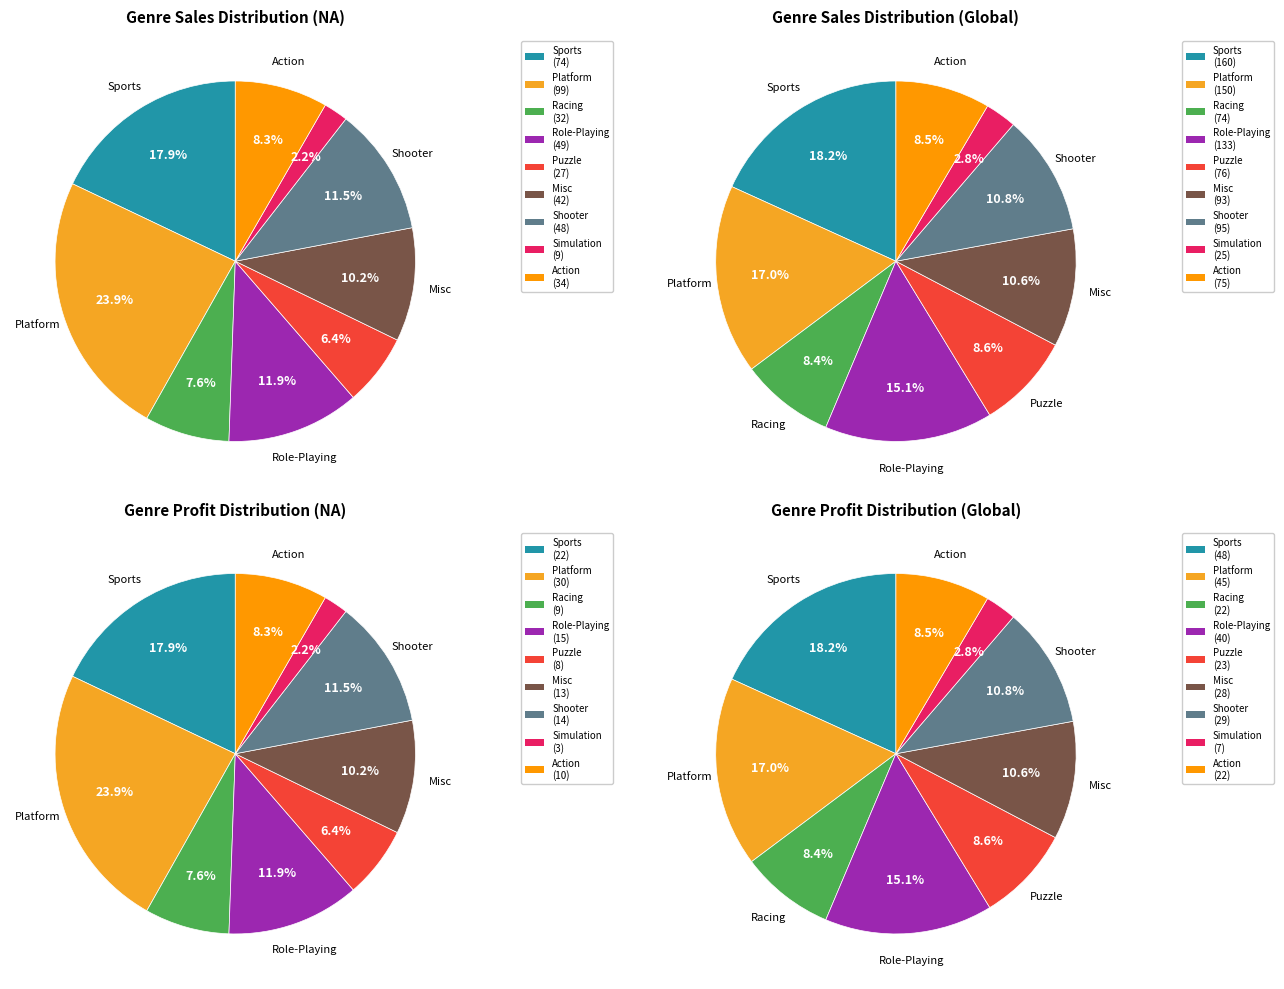

Do Shooter and Simulation together represent more than half of the pie?

No